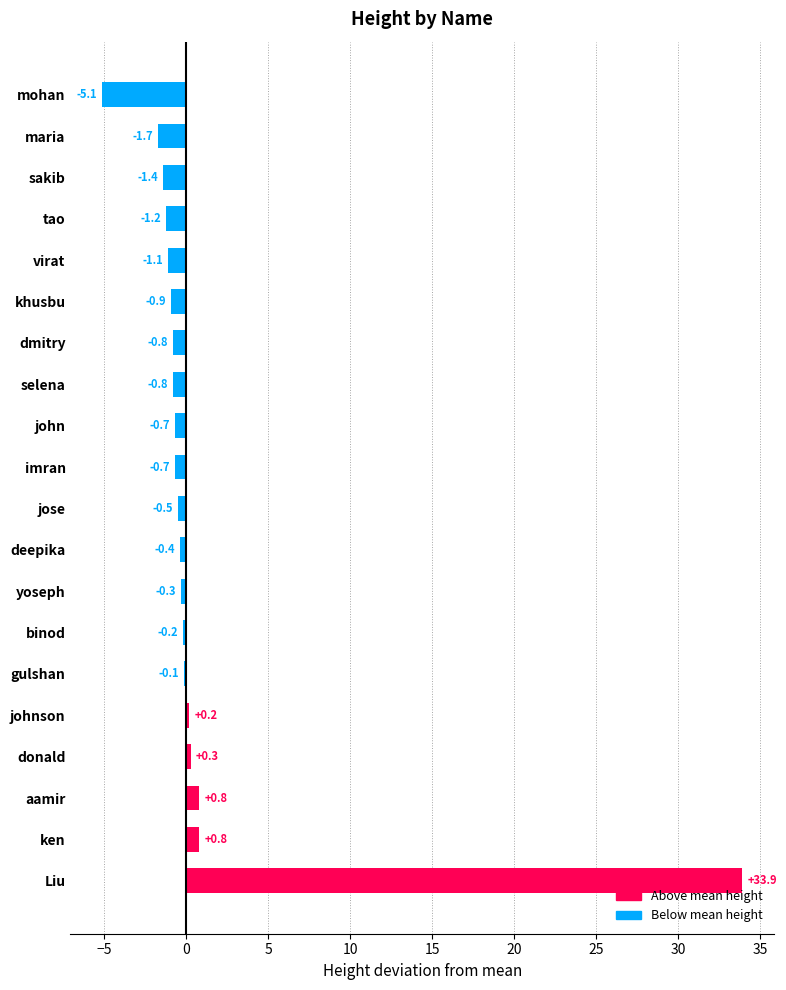

The value at ken is 0.8. True or false?

True